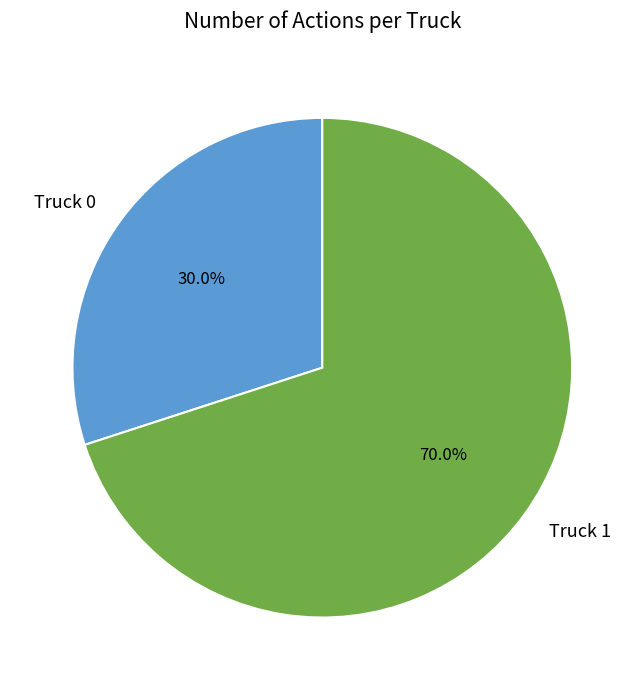

Combined, do Truck 0 and Truck 1 account for over 50%?

Yes